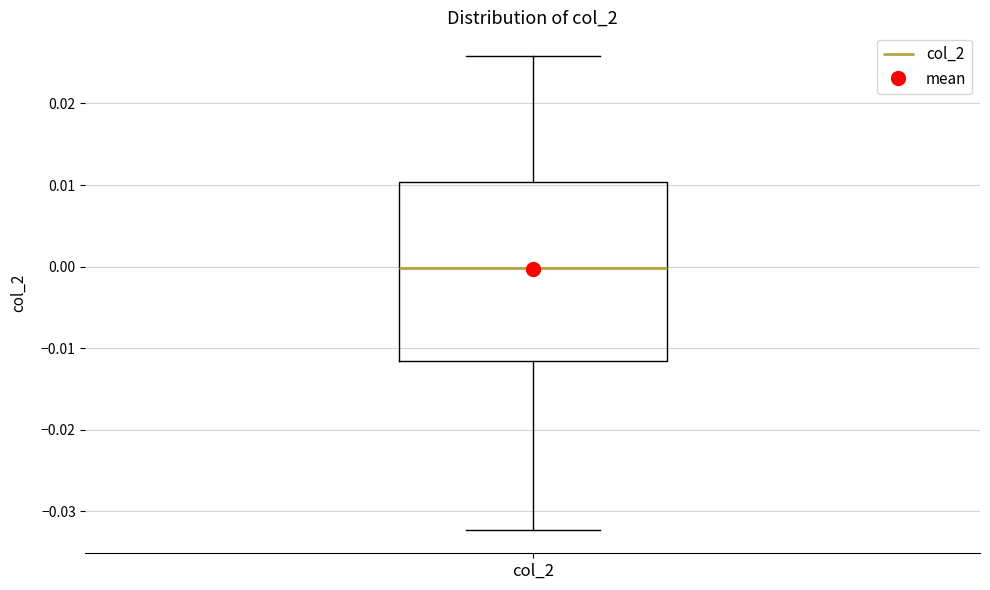

Transcribe this box plot: give where the median line is, the range the box spans, and where the two whiskers end, as read against the y-axis. The values are not printed on the chart, so give them approximately, as read against the axis.

median 0.000, box -0.012 to 0.010, whiskers -0.032 to 0.026